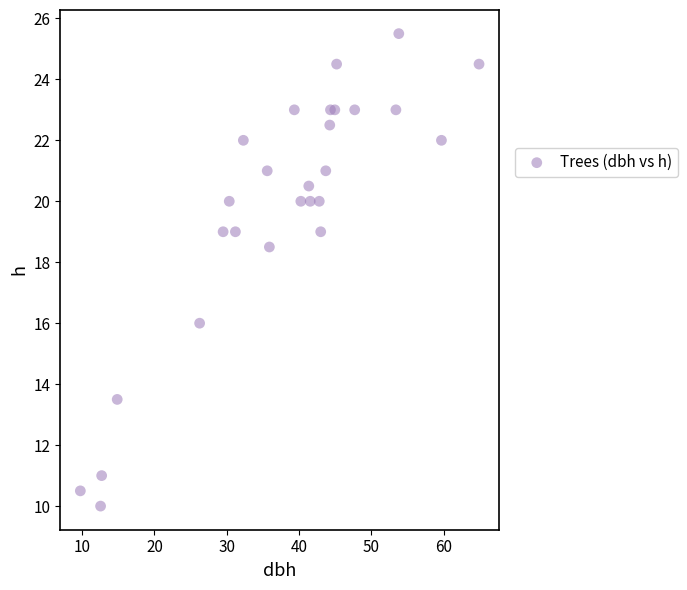

What Y value in the scatter plot is closest to 17?

16.0